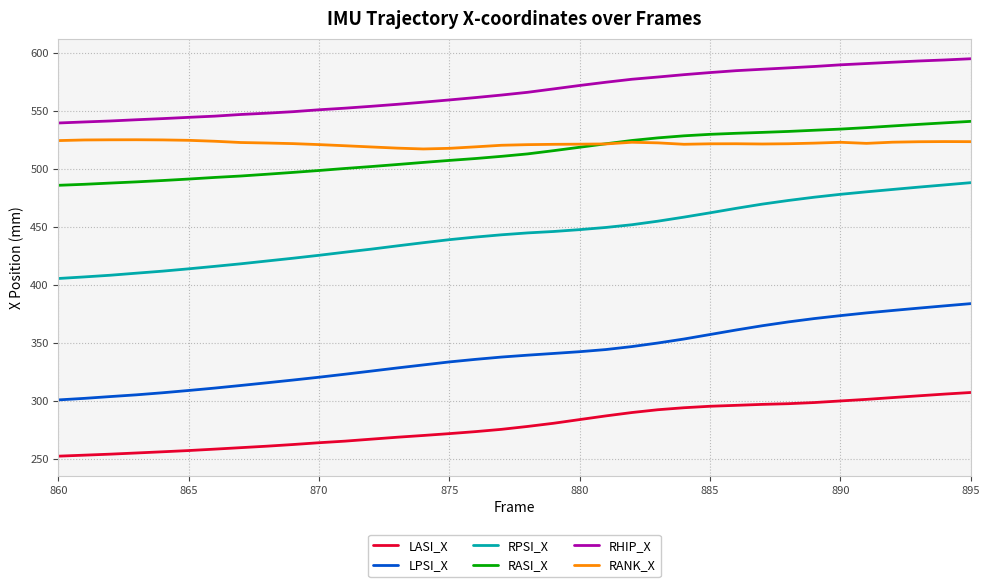

List the series in order of their peak value, lowest first.

LASI_X, LPSI_X, RPSI_X, RANK_X, RASI_X, RHIP_X